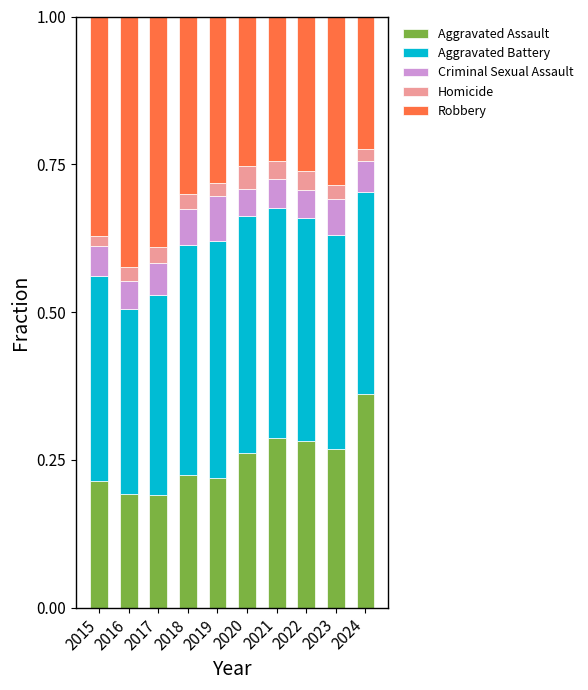

What are all the series names shown in the legend?

Aggravated Assault, Aggravated Battery, Criminal Sexual Assault, Homicide, Robbery